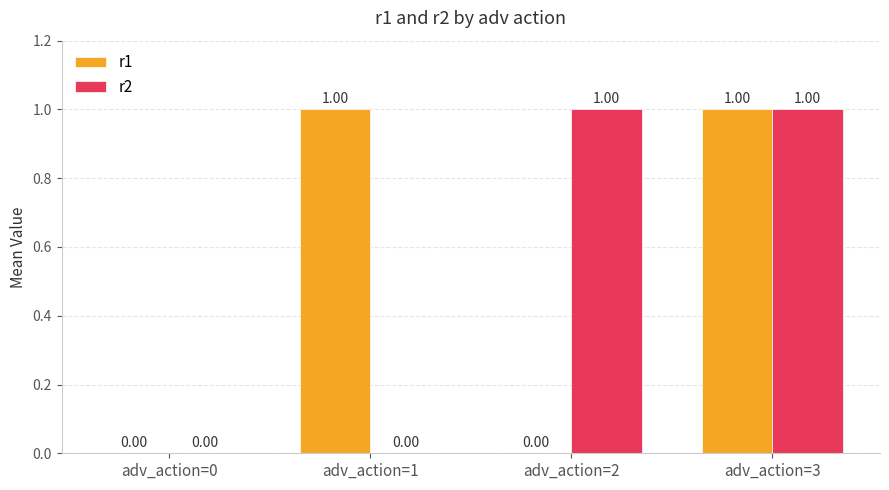

At which category is the sum across all series the highest?

adv_action=3